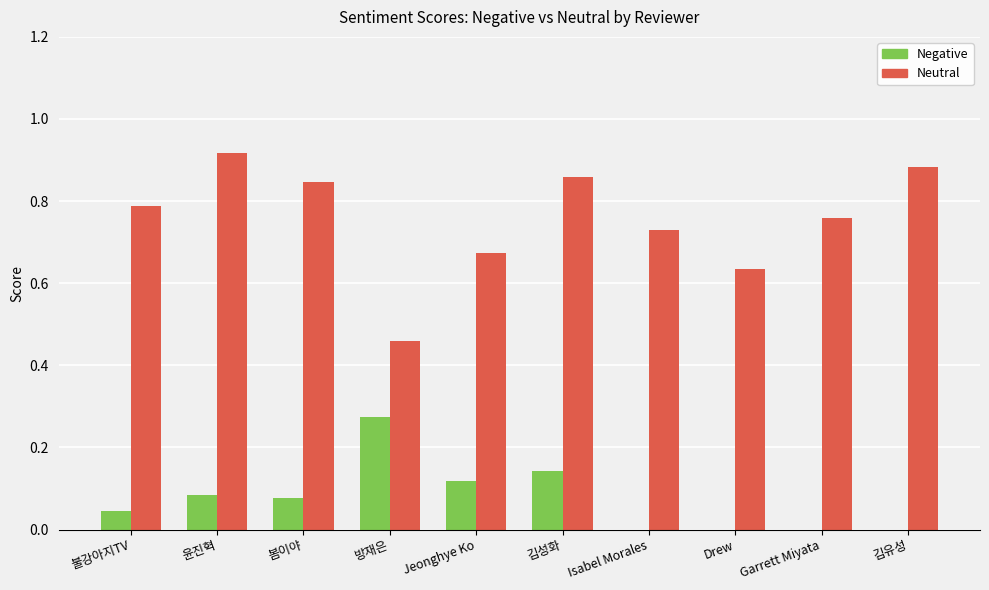

What is the sum of the Neutral values at 김유성 and Jeonghye Ko?

1.6